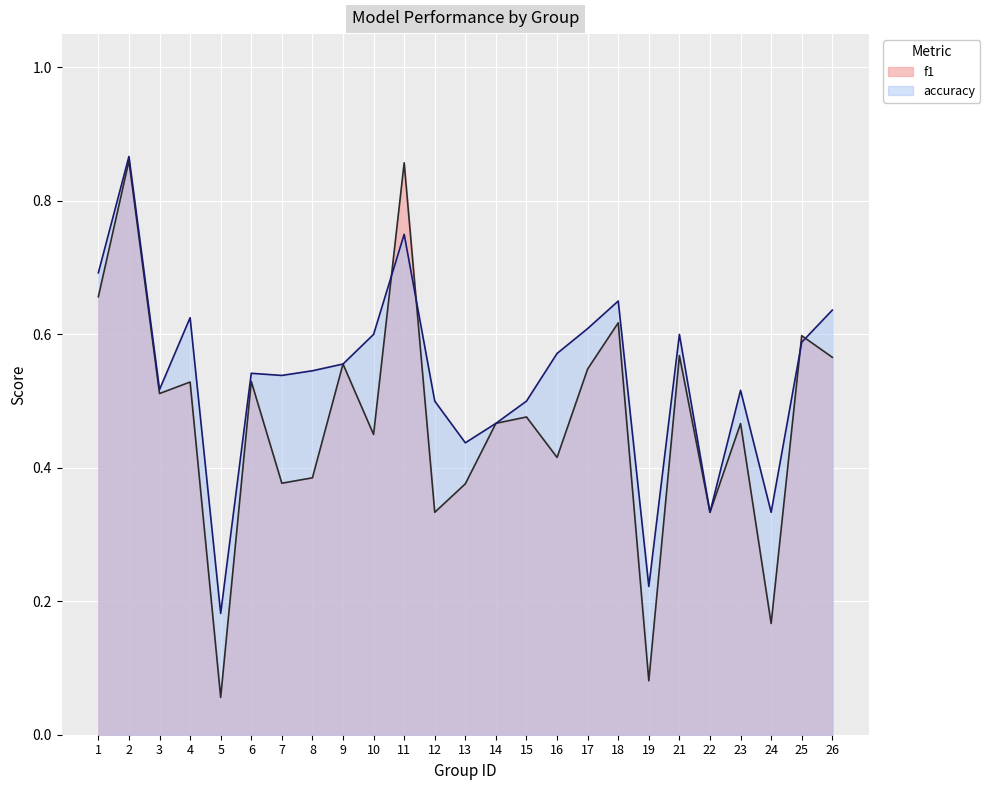

Reading left to right, transcribe all the data shown in this chart.

f1: 0.7	0.9	0.5	0.5	0.1	0.5	0.4	0.4	0.6	0.5	0.9	0.3	0.4	0.5	0.5	0.4	0.5	0.6	0.1	0.6	0.3	0.5	0.2	0.6	0.6
accuracy: 0.7	0.9	0.5	0.6	0.2	0.5	0.5	0.5	0.6	0.6	0.8	0.5	0.4	0.5	0.5	0.6	0.6	0.7	0.2	0.6	0.3	0.5	0.3	0.6	0.6